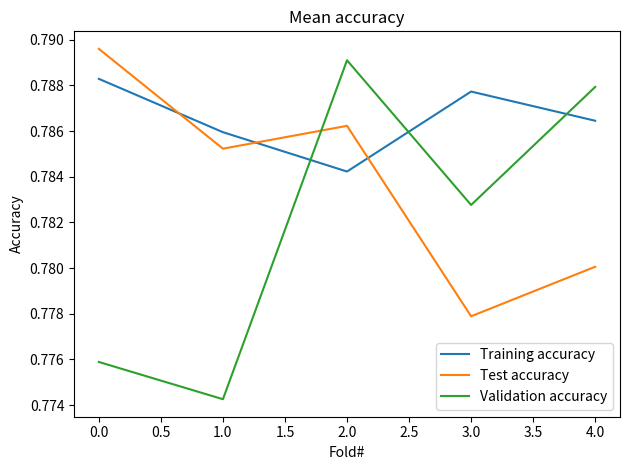

What position from the right is 0.0?

5